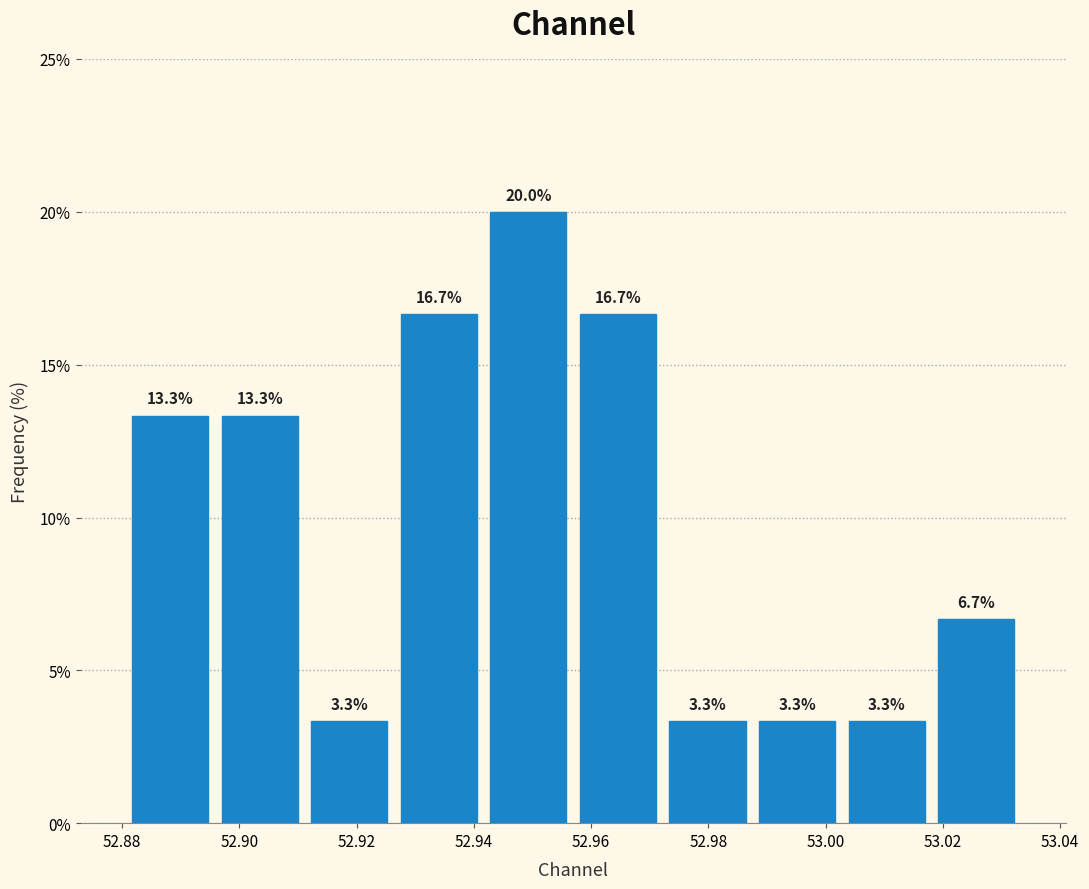

Reading left to right, transcribe this chart: for each bar, give the range it covers on the x-axis and its height. The bar edges are not printed on the chart, so give them approximately, as read against the axis.

52.880 to 52.896: 13.3
52.896 to 52.912: 13.3
52.912 to 52.926: 3.3
52.926 to 52.942: 16.7
52.942 to 52.956: 20.0
52.956 to 52.972: 16.7
52.972 to 52.988: 3.3
52.988 to 53.002: 3.3
53.002 to 53.018: 3.3
53.018 to 53.034: 6.7